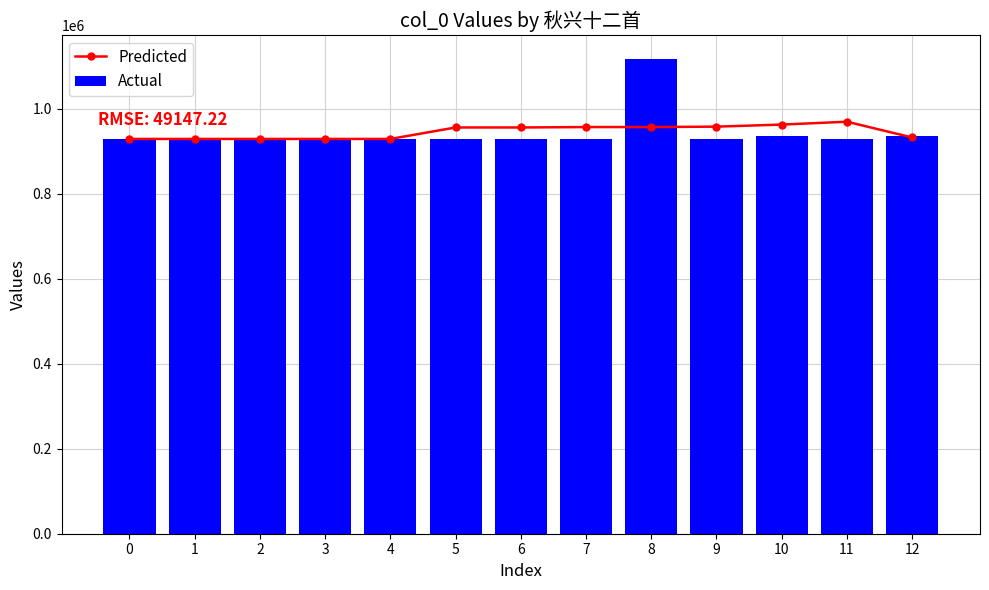

Where does the Predicted series first go above 956511?

5